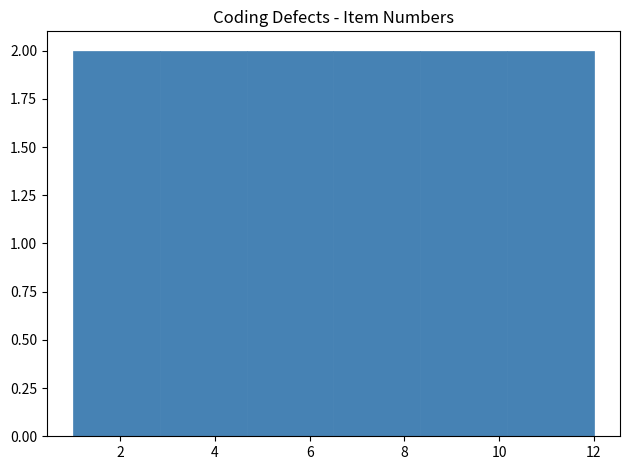

Reading left to right, transcribe this chart: for each bar, give the range it covers on the x-axis and its height. Neither the bar edges nor the heights are printed on the chart, so give them approximately, as read against the axes.

1.0 to 2.8: 2
2.8 to 4.6: 2
4.6 to 6.6: 2
6.6 to 8.4: 2
8.4 to 10.2: 2
10.2 to 12.0: 2